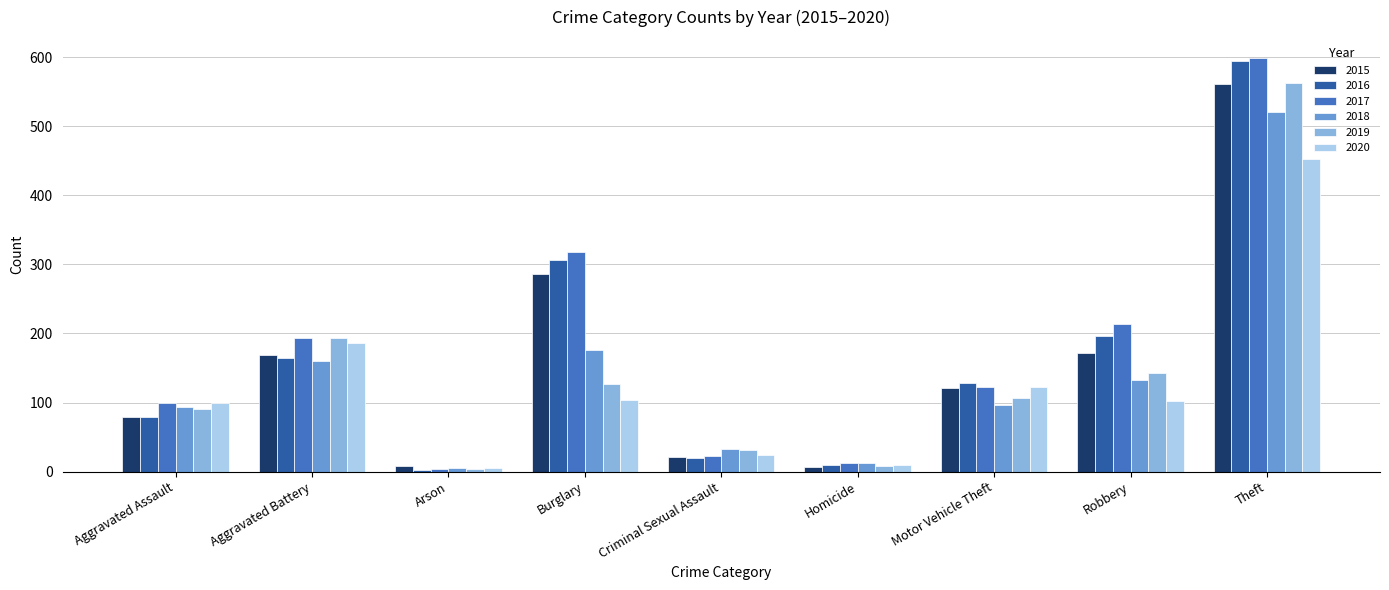

What is the sum of the 2020 values at Arson and Homicide?

14